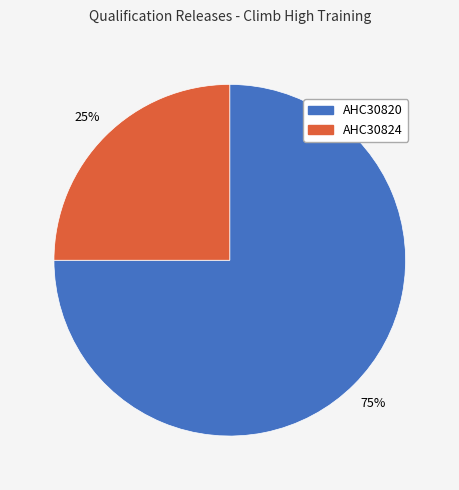

Between AHC30824 and AHC30820, which is larger?

AHC30820